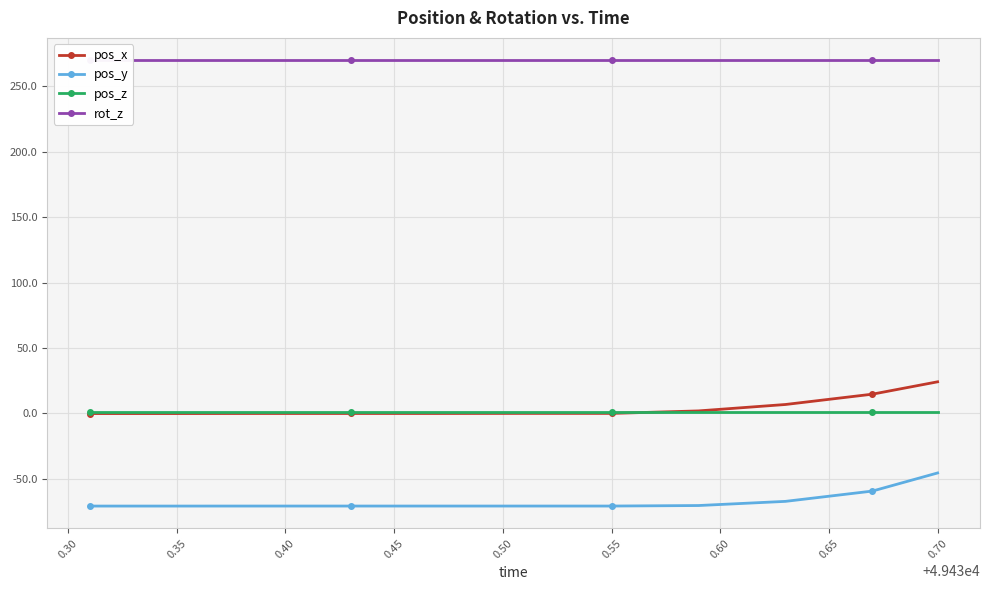

Which series has the widest spread of values?

pos_y